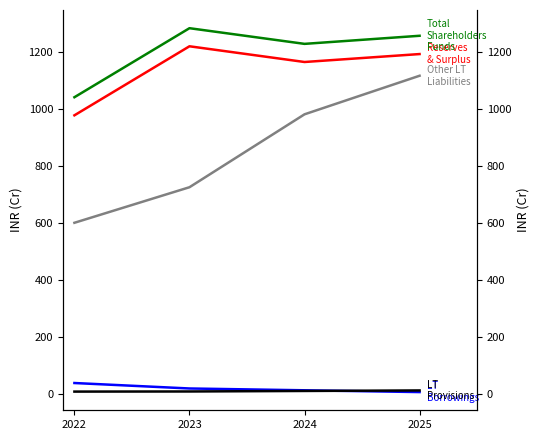

How many categories are shown in the chart?

4